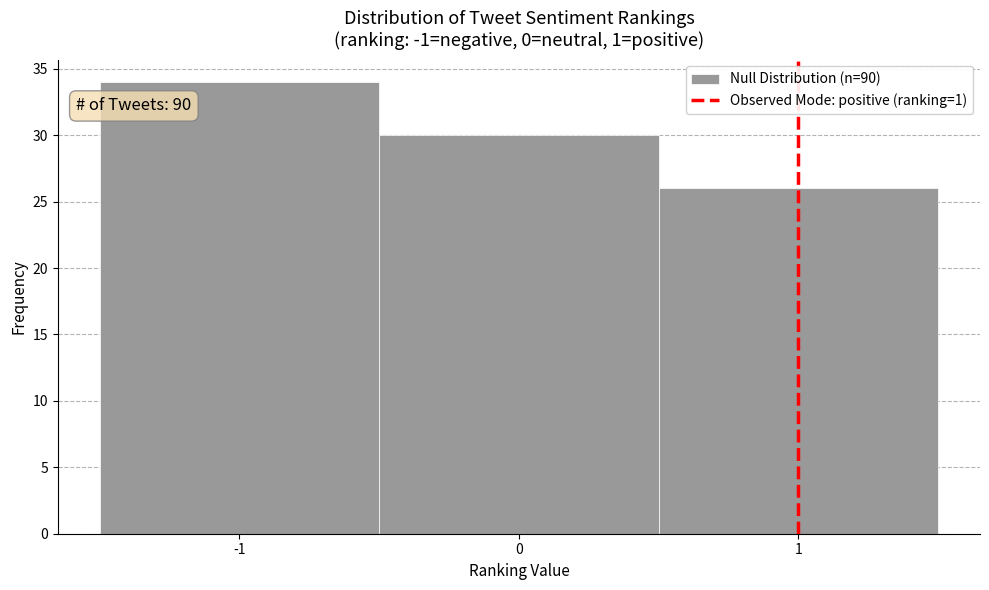

Which range on the x-axis has the tallest bar?

-1.5 to -0.5